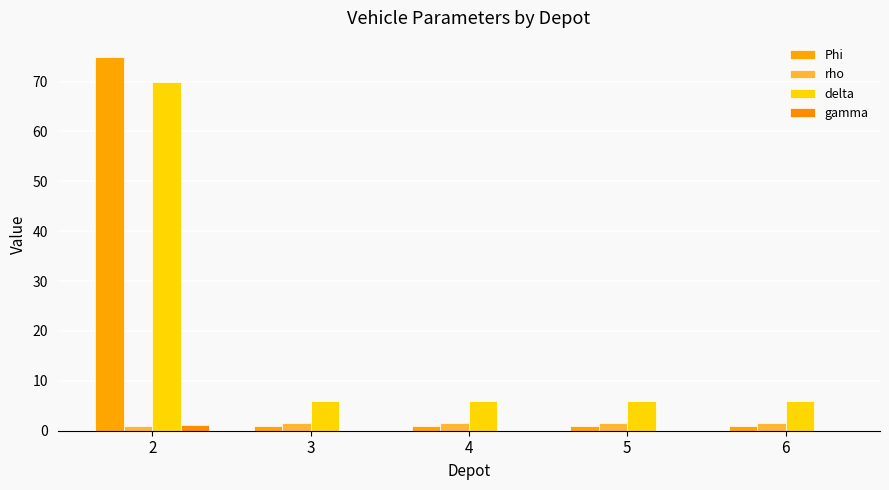

Is it true that gamma equals 0.0 at 3?

True